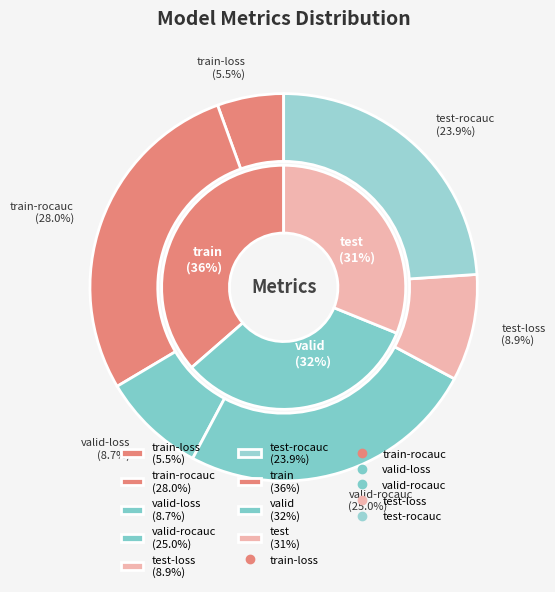

Combined, what portion of the pie is test-loss and valid-rocauc?

33.8%